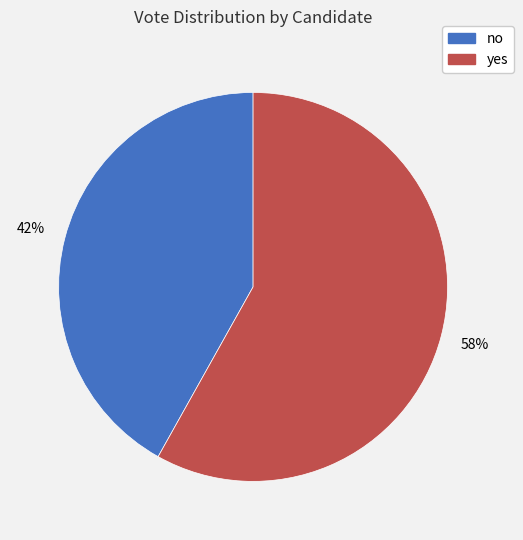

To the nearest percent, what portion does no represent?

42%